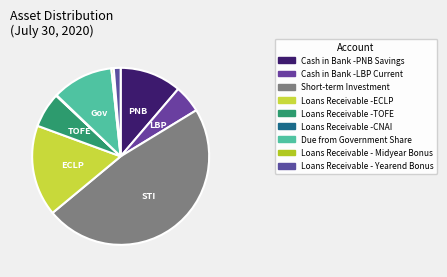

What percentage is NOT represented by Due from Government Share?

88.8%